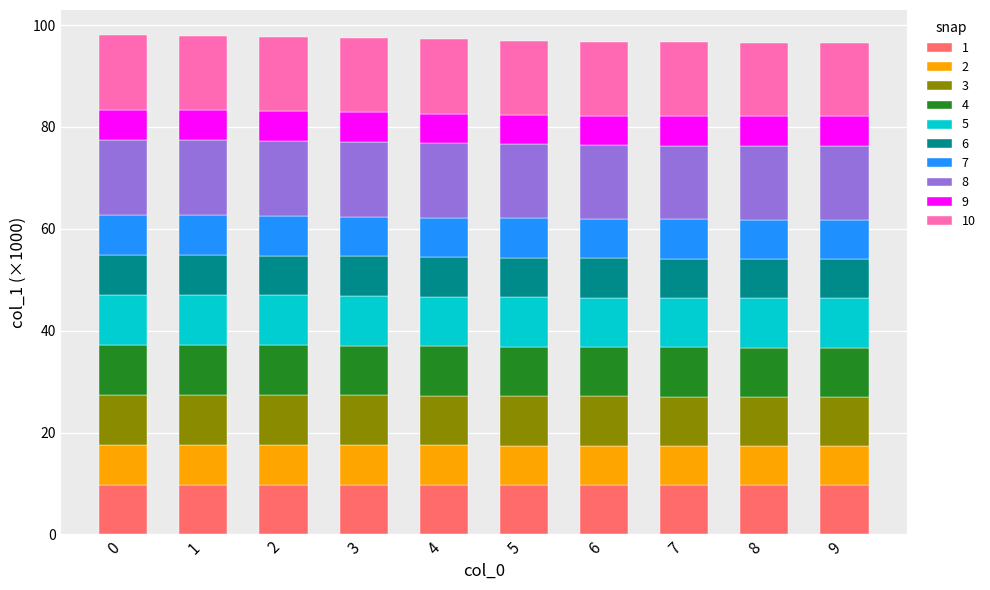

Does the chart contain any negative values?

No